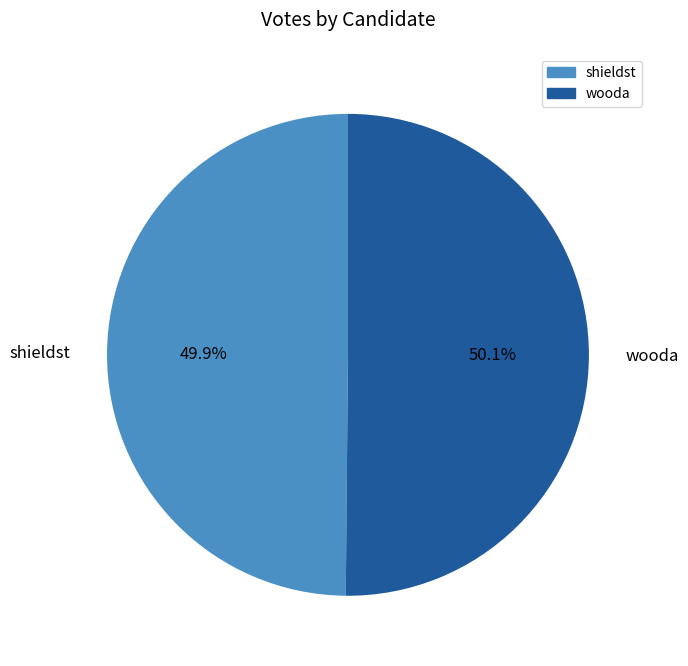

What percentage is the shieldst slice, to the nearest percent?

50%